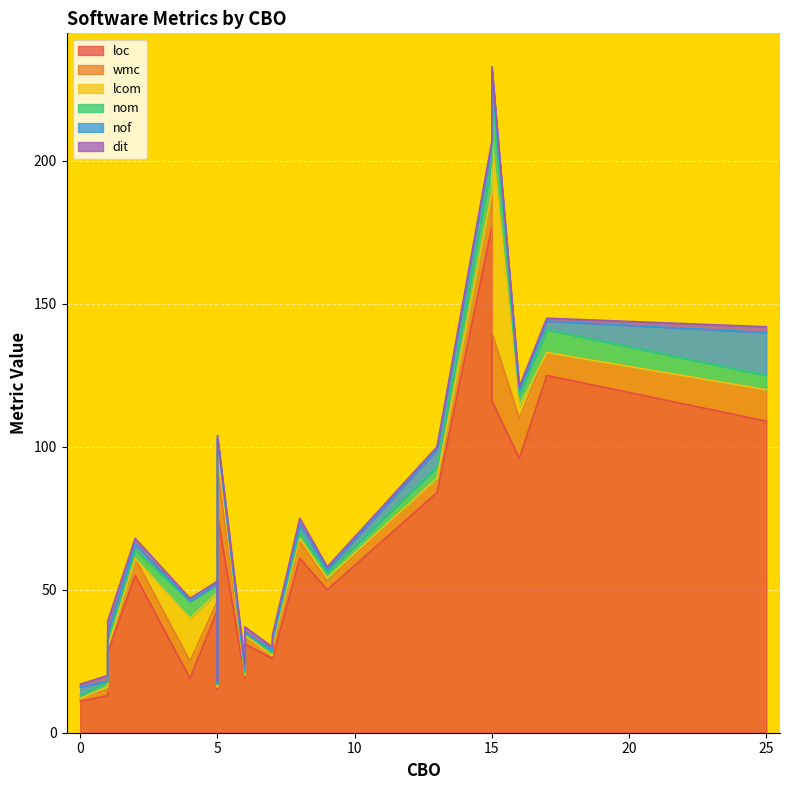

Where is the first local maximum for dit?

1